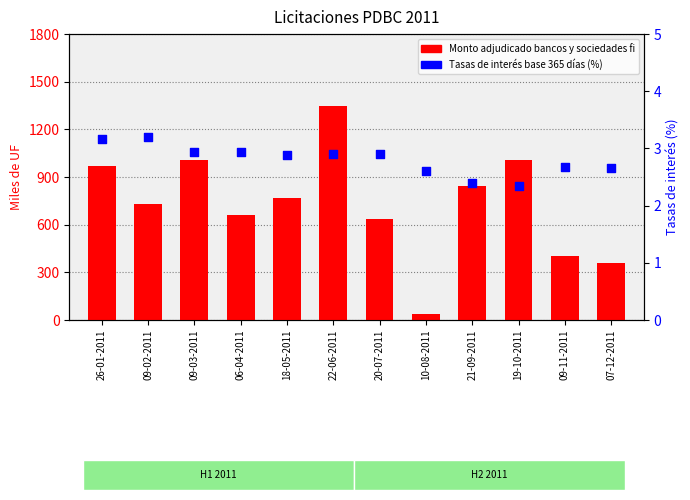

At how many categories does at least one series exceed 962?

4